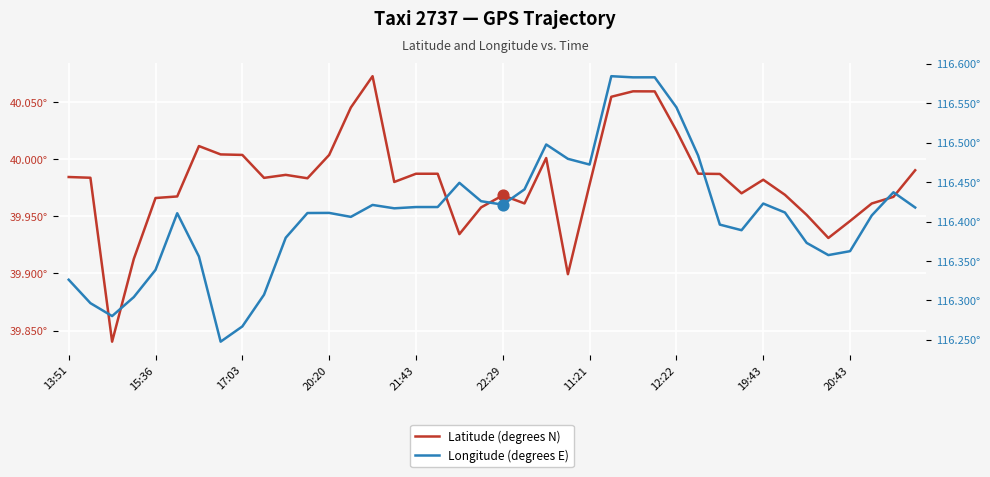

What is the total value across all series at 21?

156.4